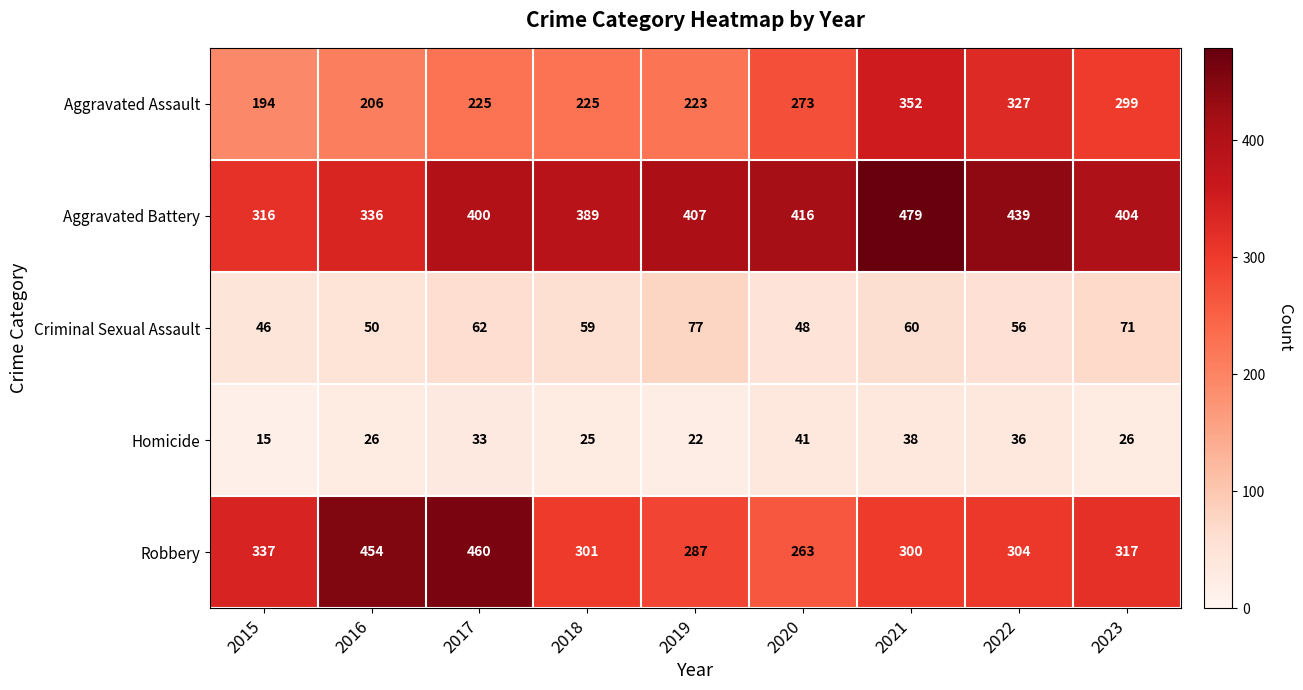

Where is Robbery nearest to the value 361?

2015